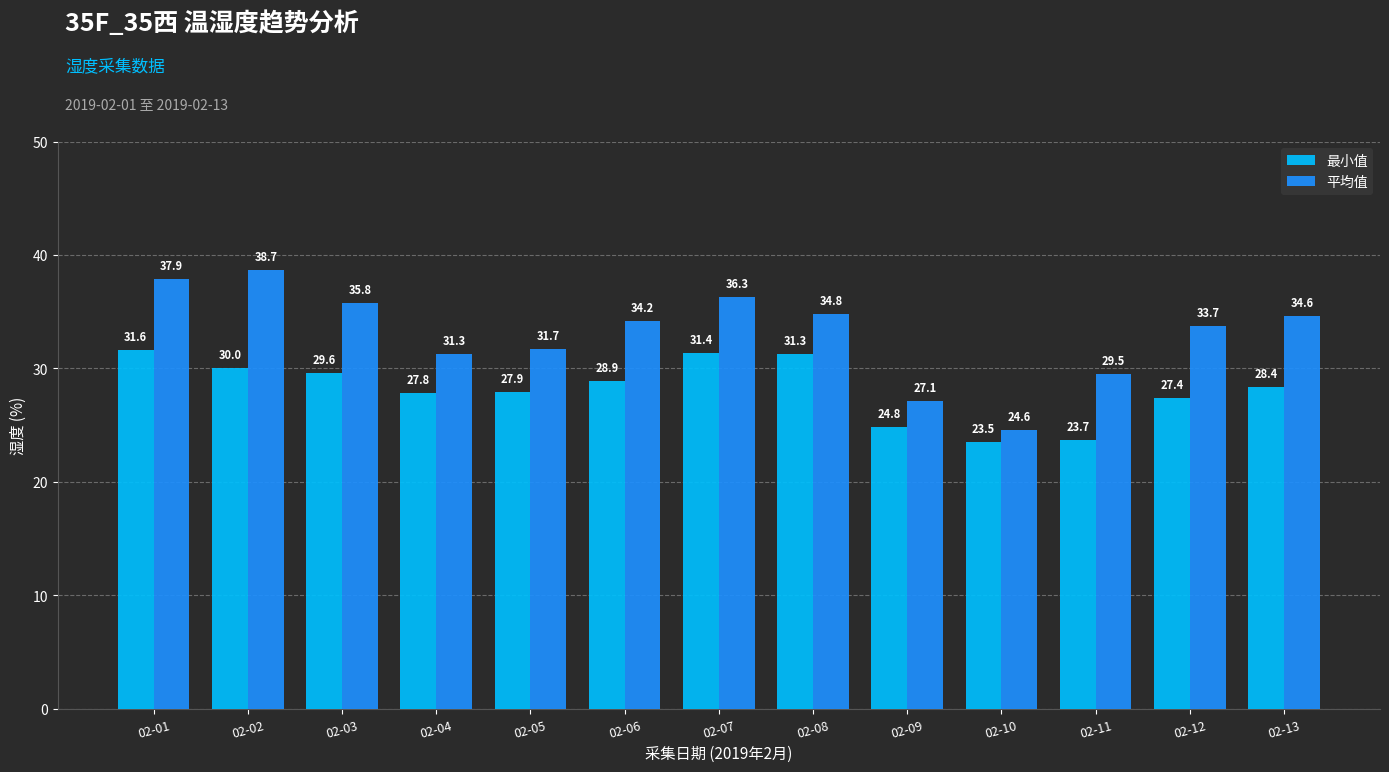

True or false: 平均值 has a value of 34.2 at 02-06.

True